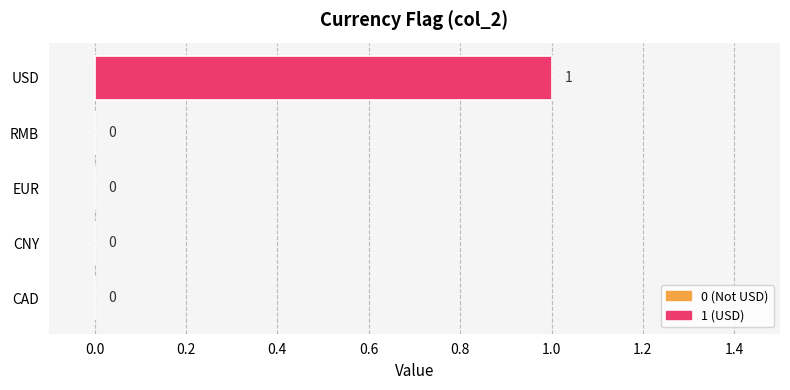

True or false: the data shows -1 at RMB.

False